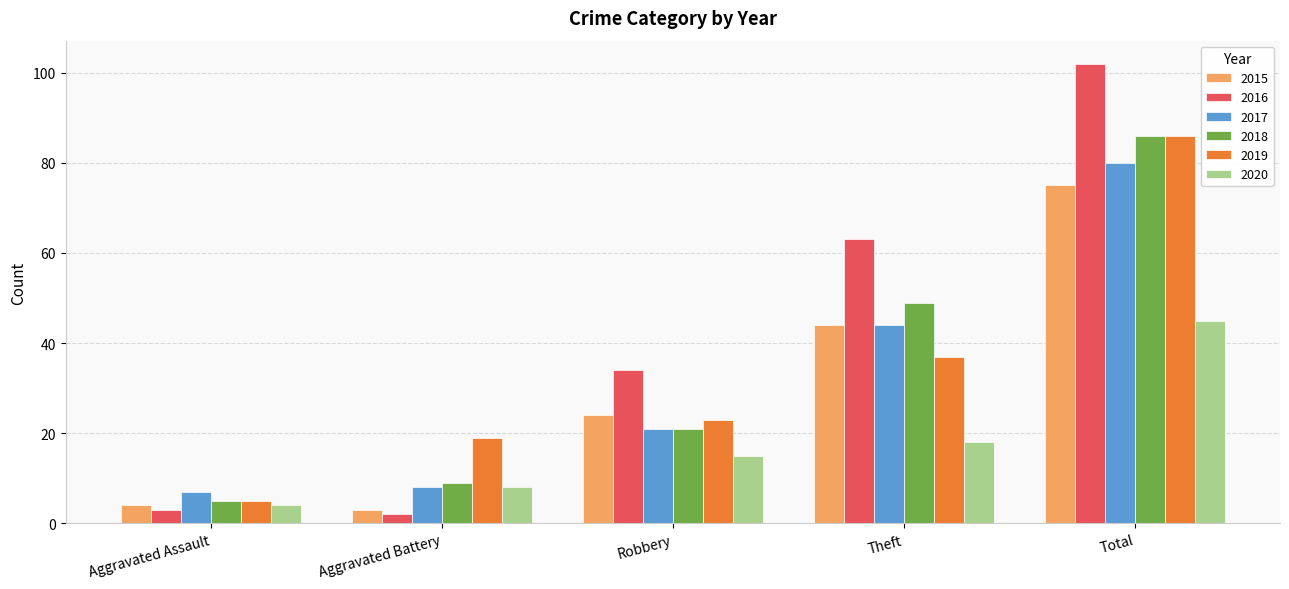

What is the label of the 1st bar from the left?

Aggravated Assault